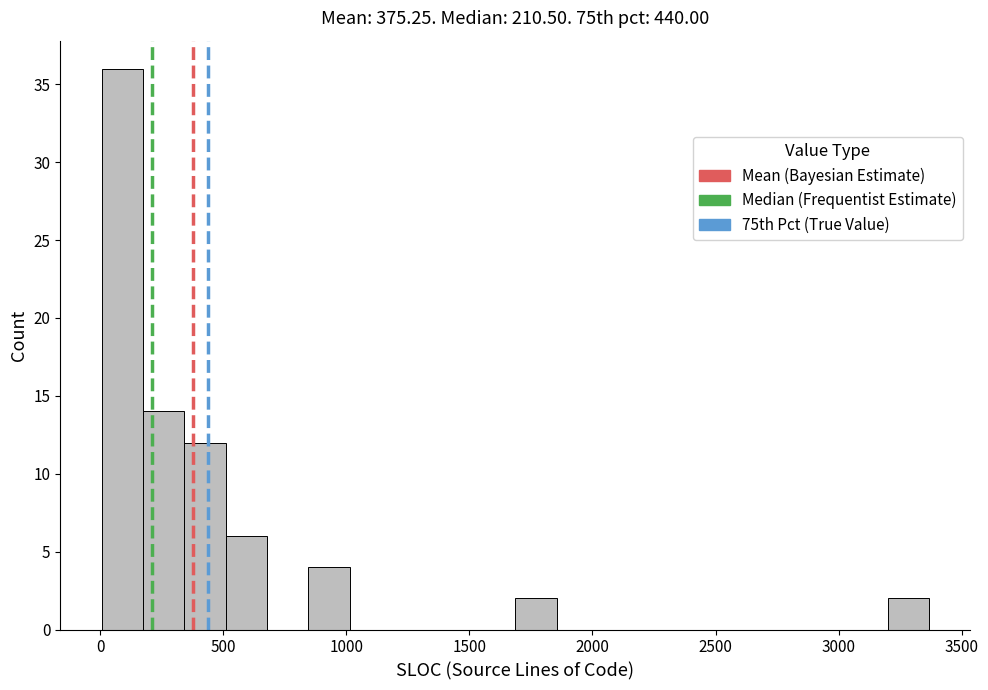

Read against the x-axis, roughly where is the centre of the tallest bar?

100